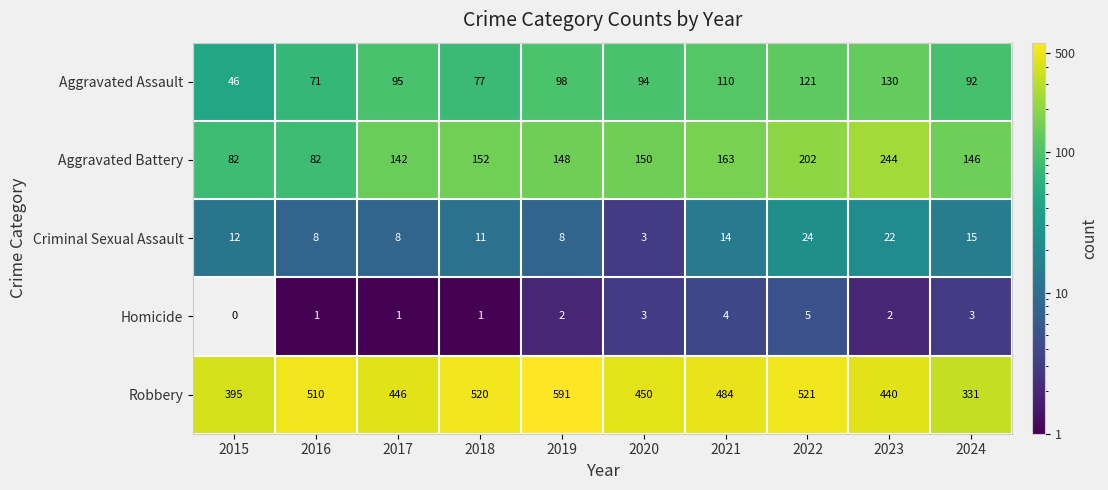

What is the sum of all Aggravated Assault values?

934